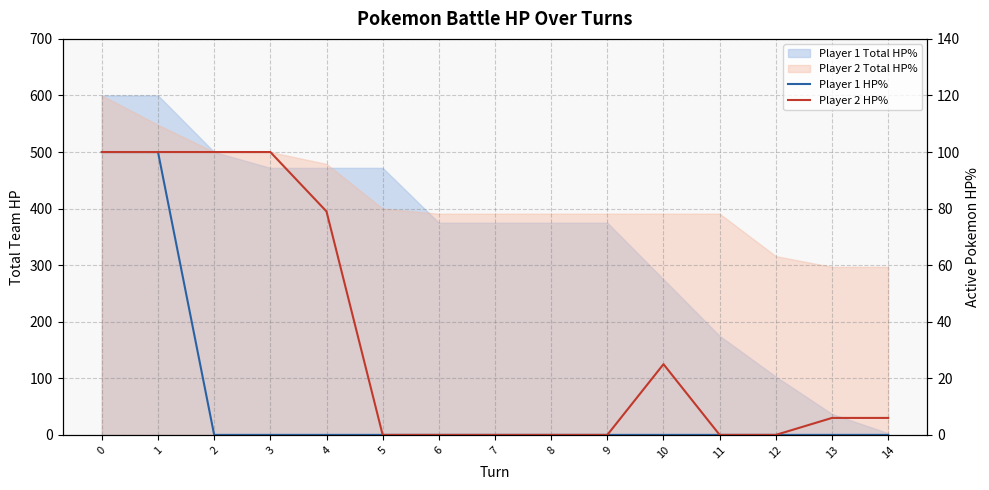

What is the difference between the highest and lowest values at 14?

6